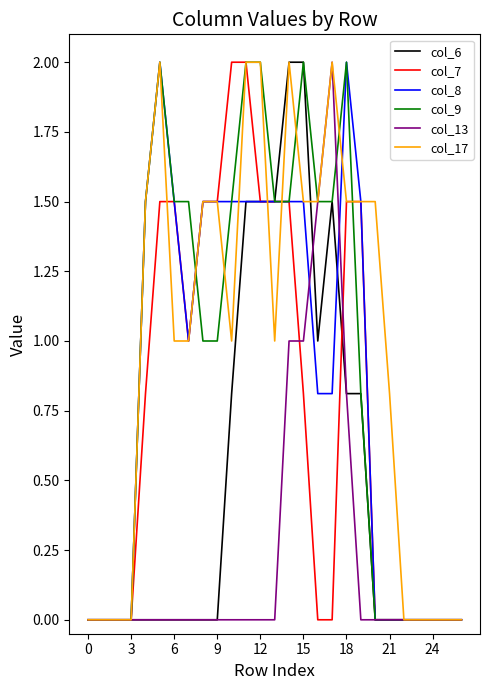

What is the sum of all col_7 values?

20.1